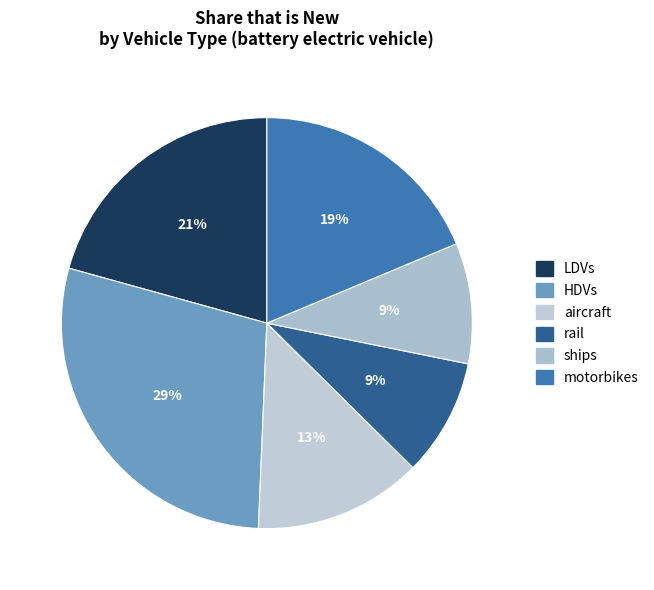

To the nearest percent, what portion does aircraft represent?

13%